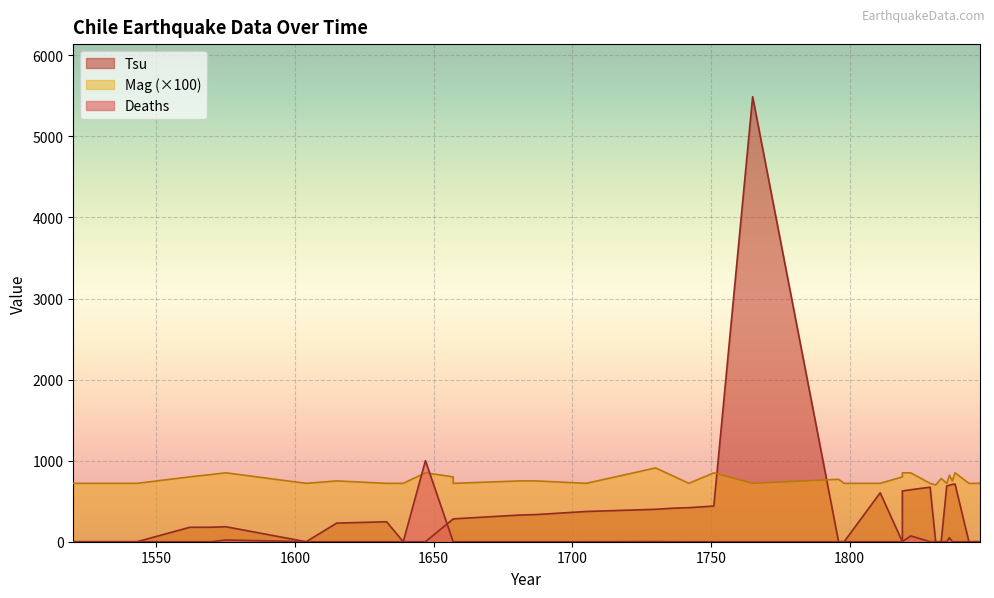

What value does the Deaths series have at 1822?

72.0